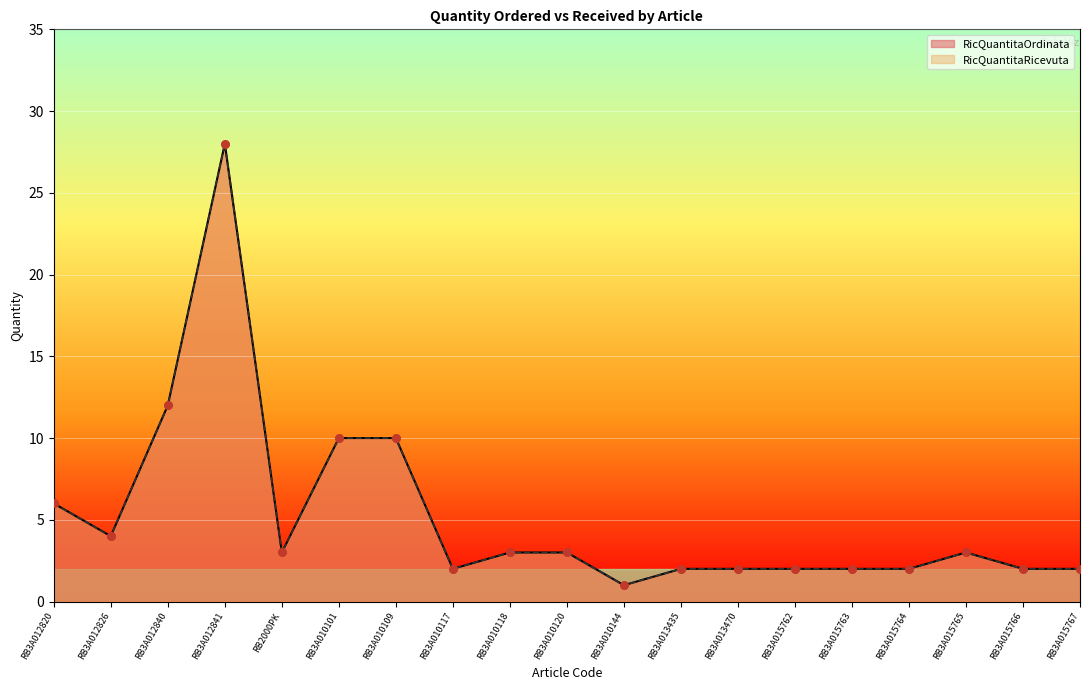

Which series has the largest total across all categories?

RicQuantitaOrdinata